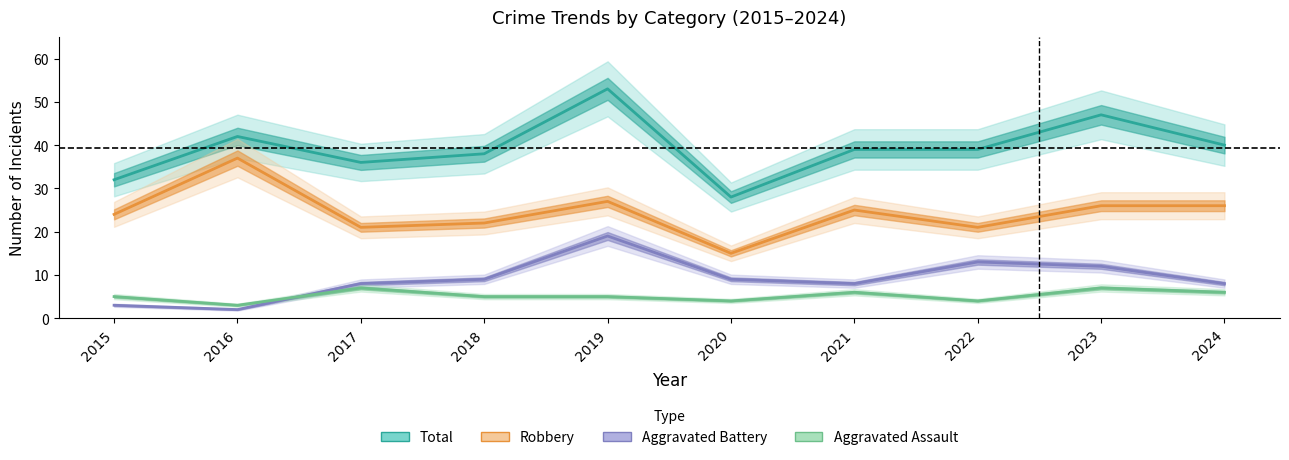

The value of Robbery at 2018 is 11. True or false?

False